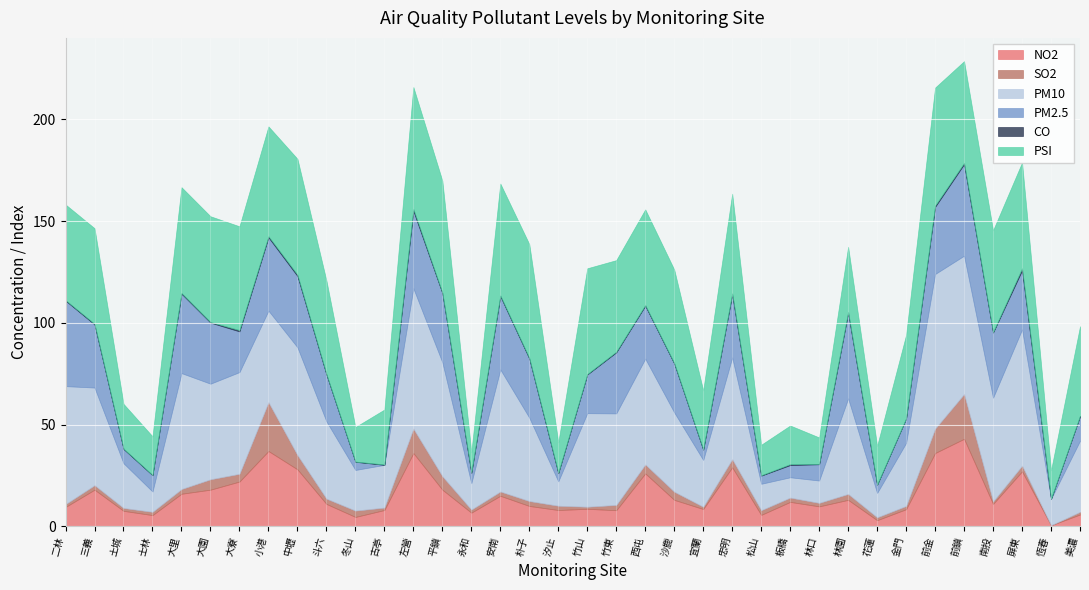

The value of NO2 at 板橋 is 12.0. True or false?

True